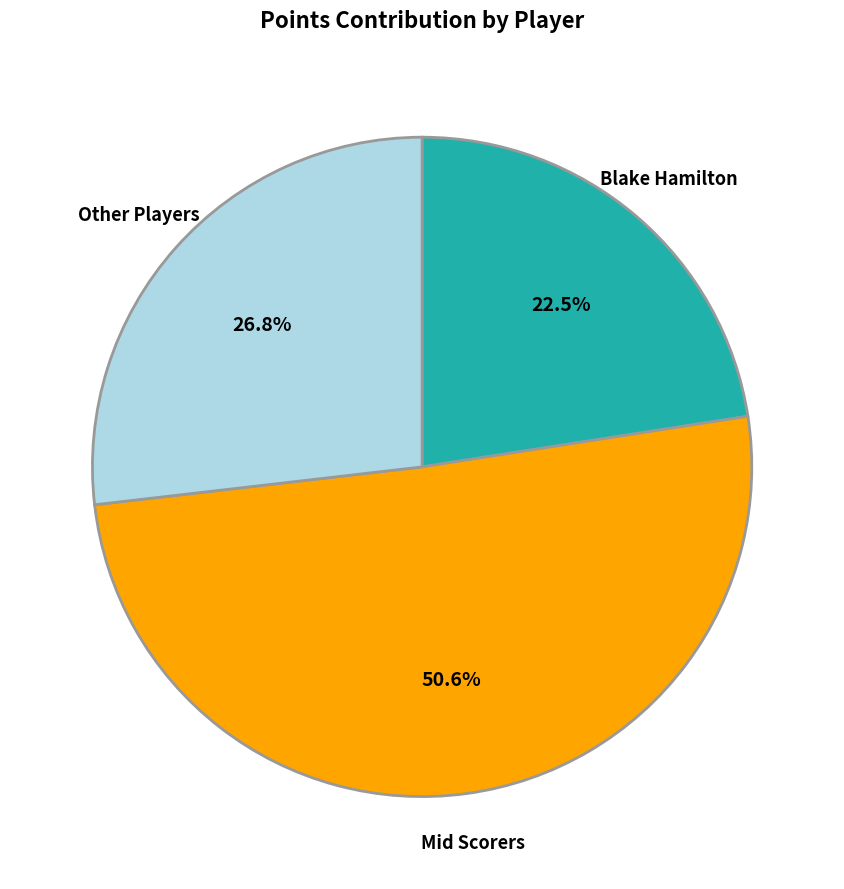

What percentage do Other Players and Mid Scorers together represent?

77.5%